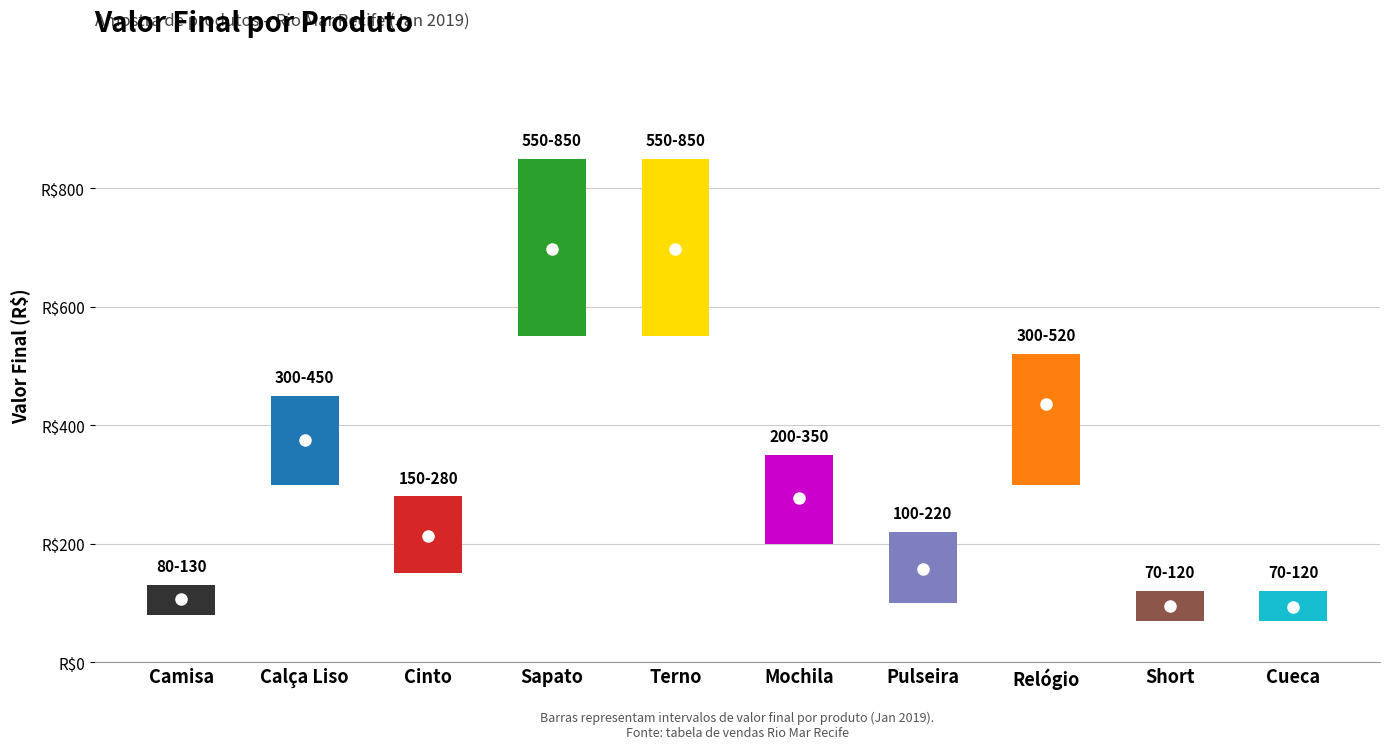

Where is the first local maximum for Quantidade?

Calça Liso